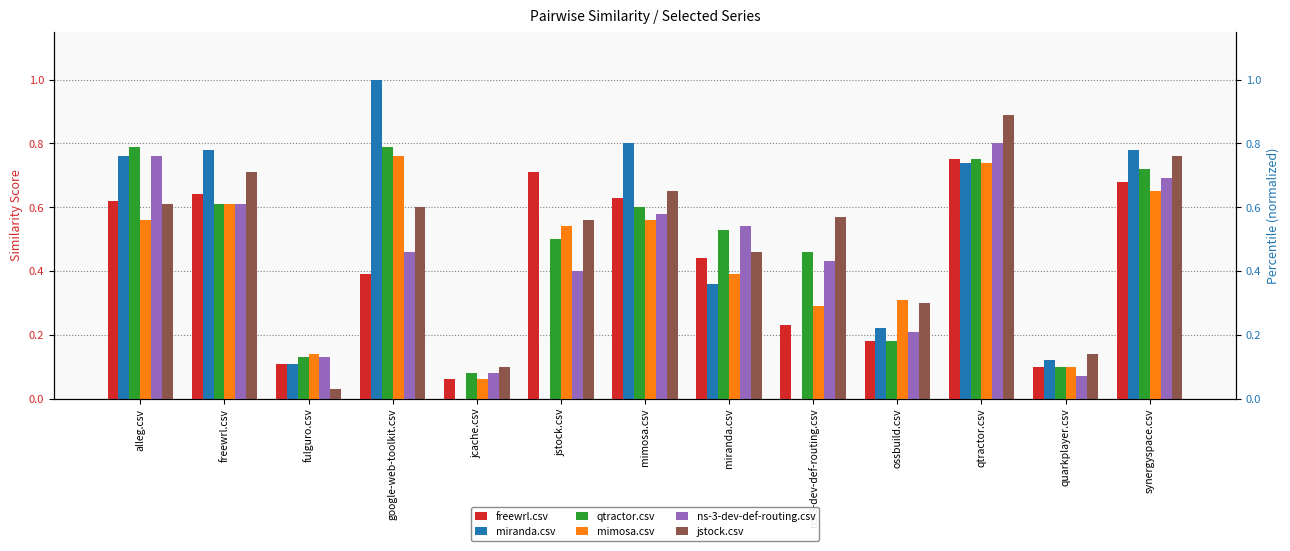

Rank the categories by jstock.csv value from lowest to highest.

fulguro.csv, jcache.csv, quarkplayer.csv, ossbuild.csv, miranda.csv, jstock.csv, ns-3-dev-def-routing.csv, google-web-toolkit.csv, alleg.csv, mimosa.csv, freewrl.csv, synergyspace.csv, qtractor.csv